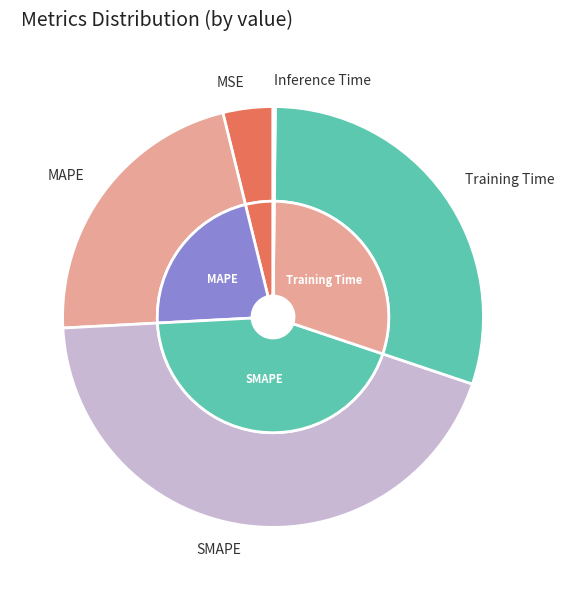

Which slice is the largest?

SMAPE